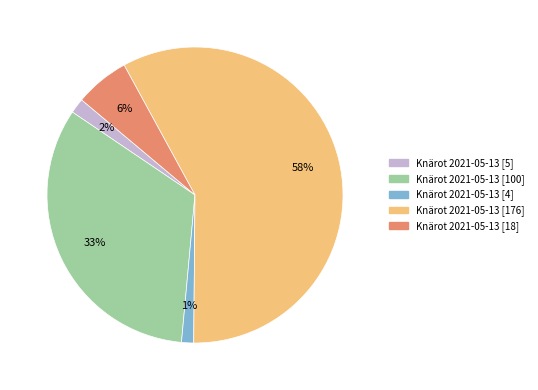

To the nearest percent, what is the difference between the largest and smallest slice percentages?

57%